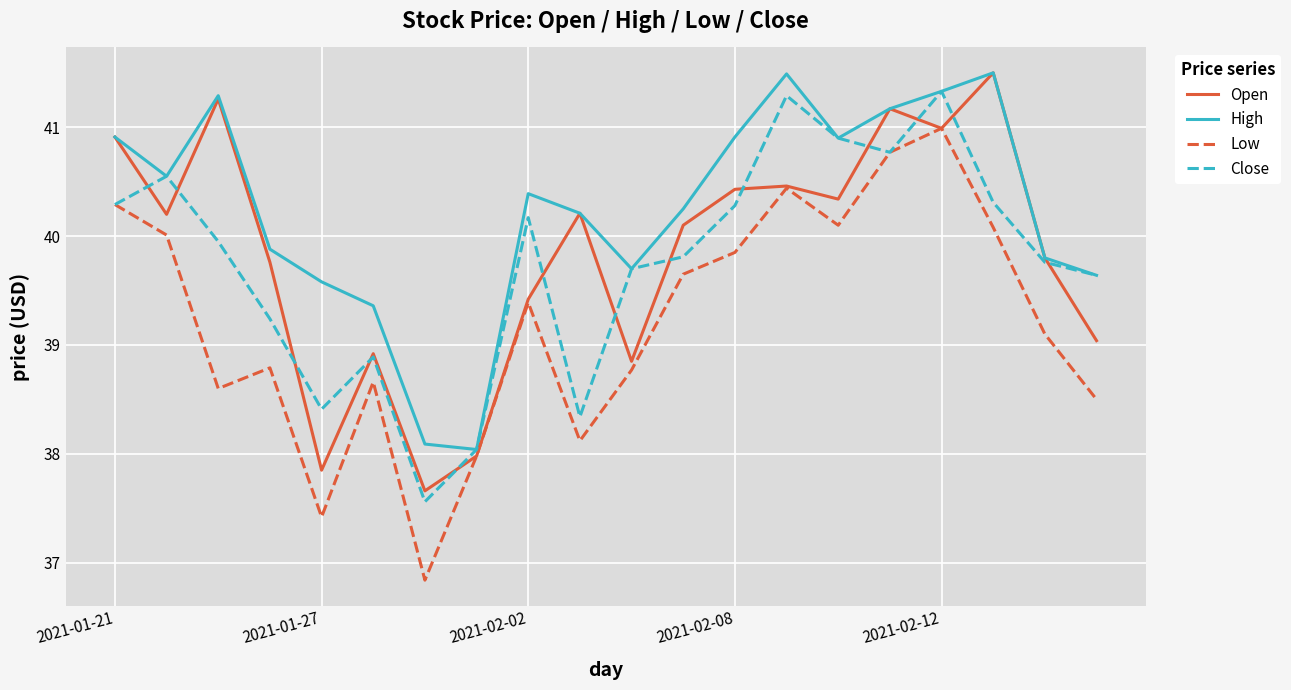

What is the difference between the maximum and second lowest values in the Close series?

3.3